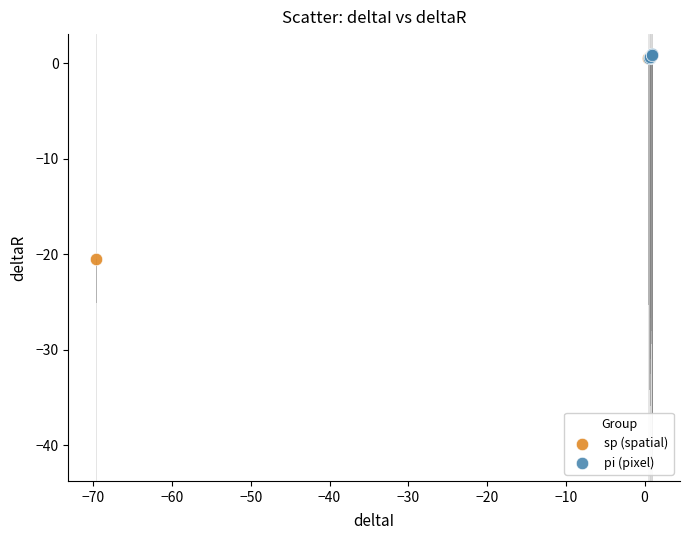

Which series contains the lowest Y value?

sp (spatial)